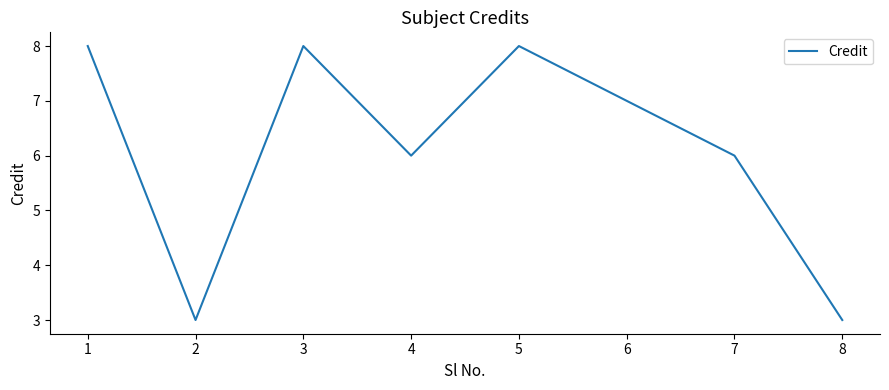

Reading left to right, transcribe all the data shown in this chart.

1=8	2=3	3=8	4=6	5=8	6=7	7=6	8=3